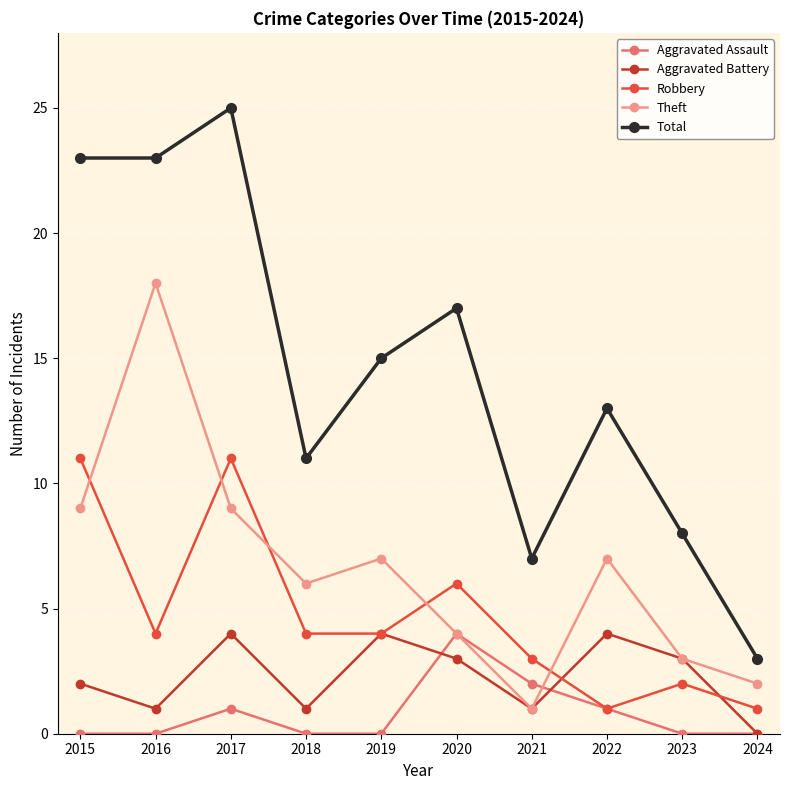

At which category does the chart reach its peak across all series?

2017